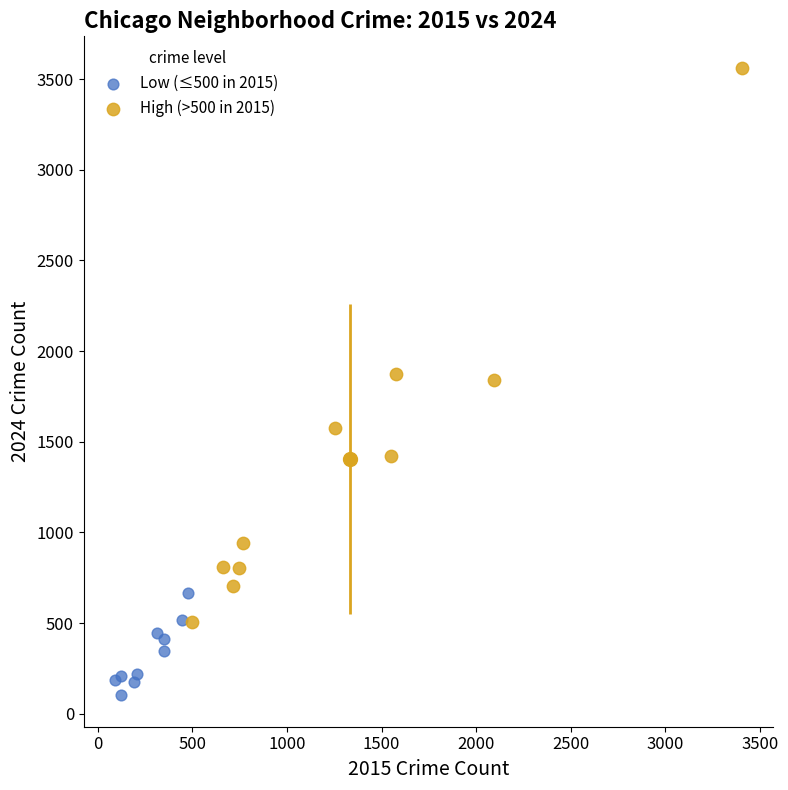

Which series has the largest Y range (max minus min)?

High (>500 in 2015)